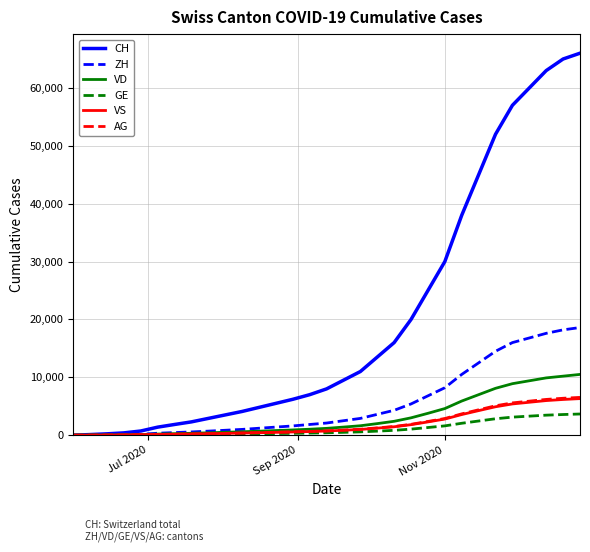

What is the difference between the maximum and minimum values in the GE series?

3660